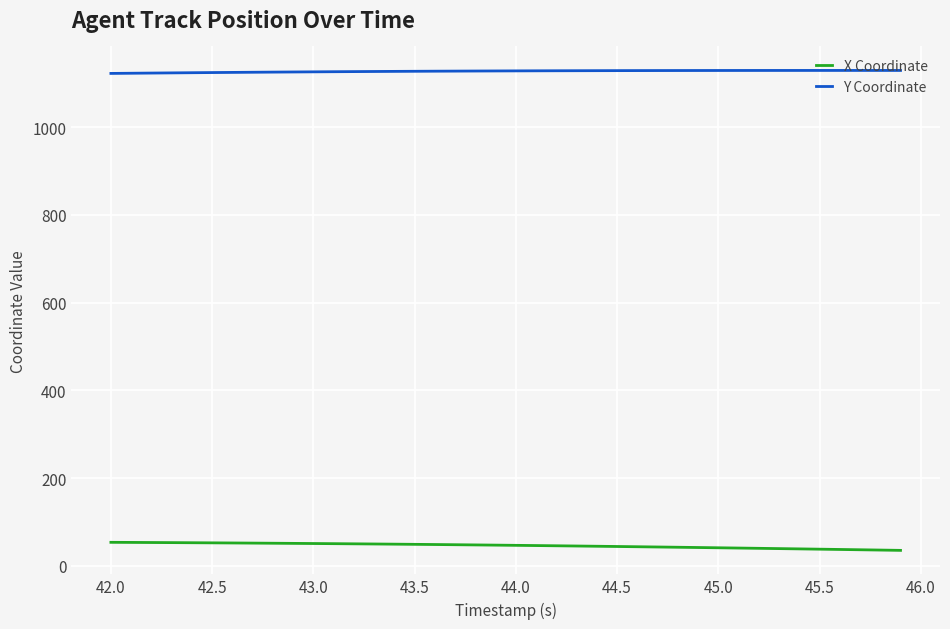

True or false: Y Coordinate and X Coordinate cross at least once.

False